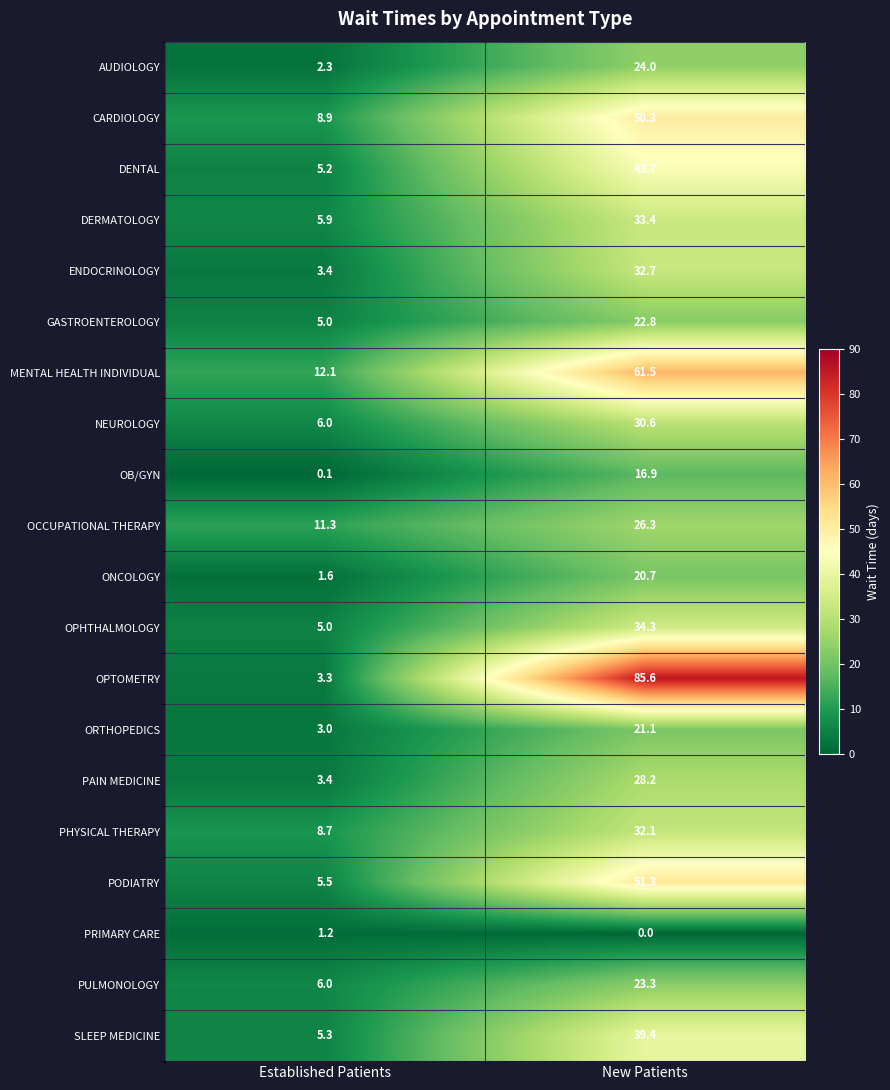

Which series has the largest range (max minus min)?

OPTOMETRY